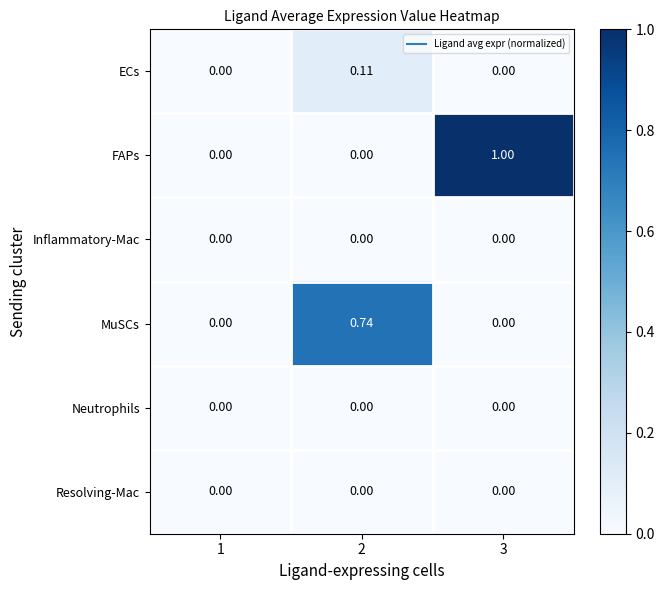

Which series has the largest total across all categories?

FAPs